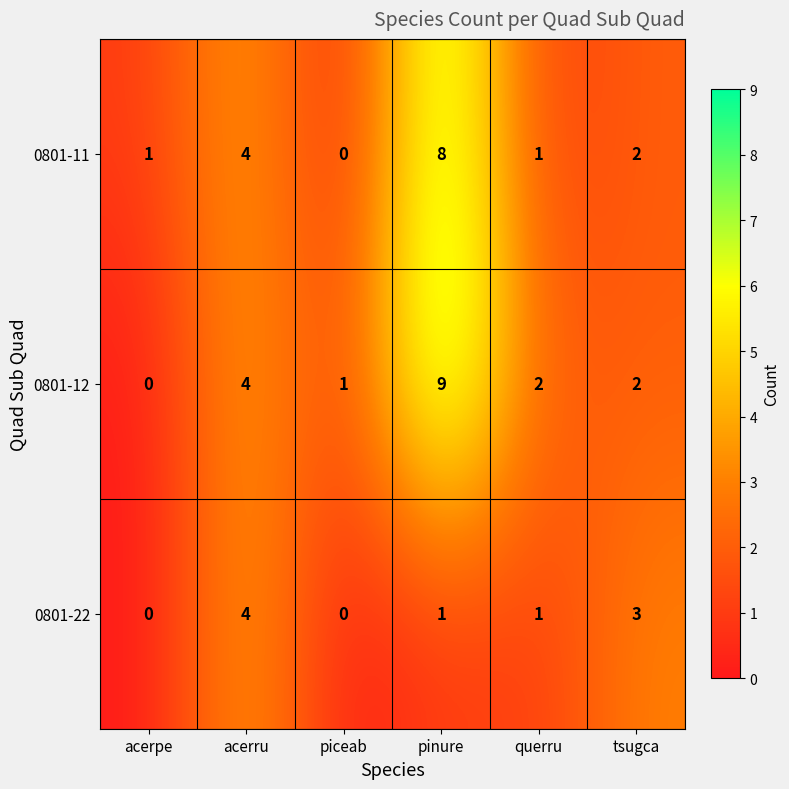

Which category has the lowest value in the 0801-11 series?

piceab